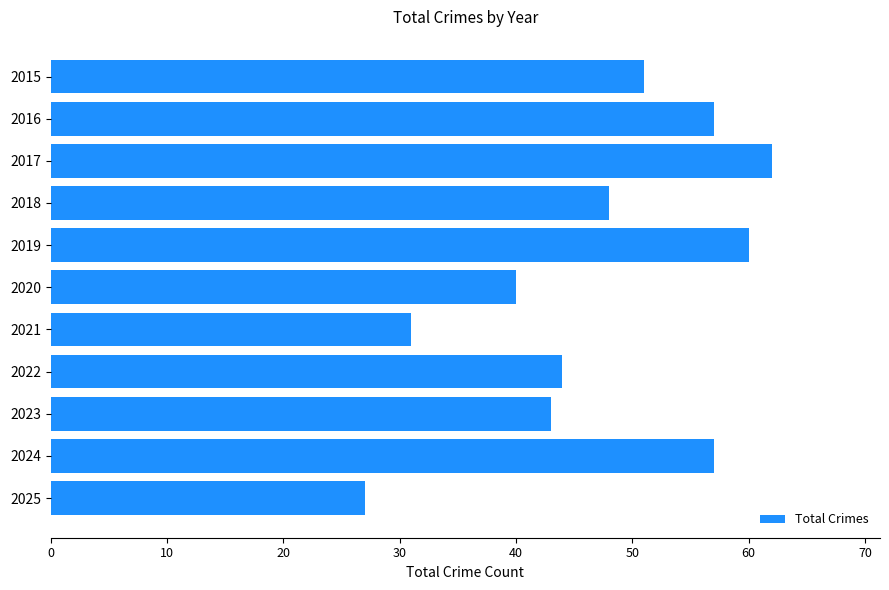

How many bars are there in total?

11